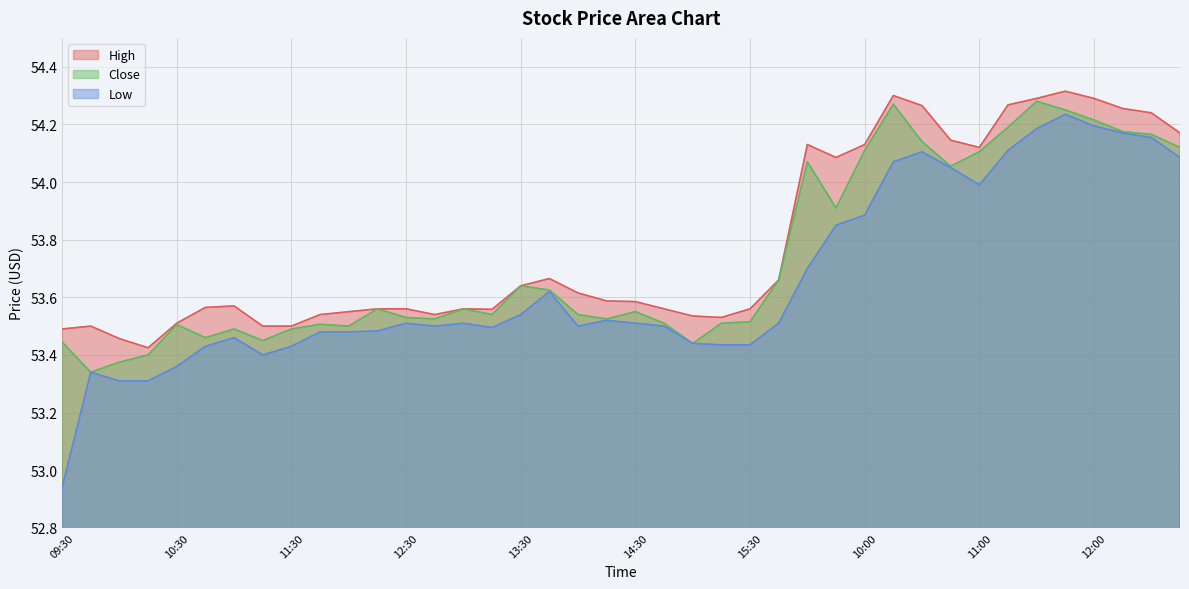

Rank the series by their average value, from highest to lowest.

High, Close, Low